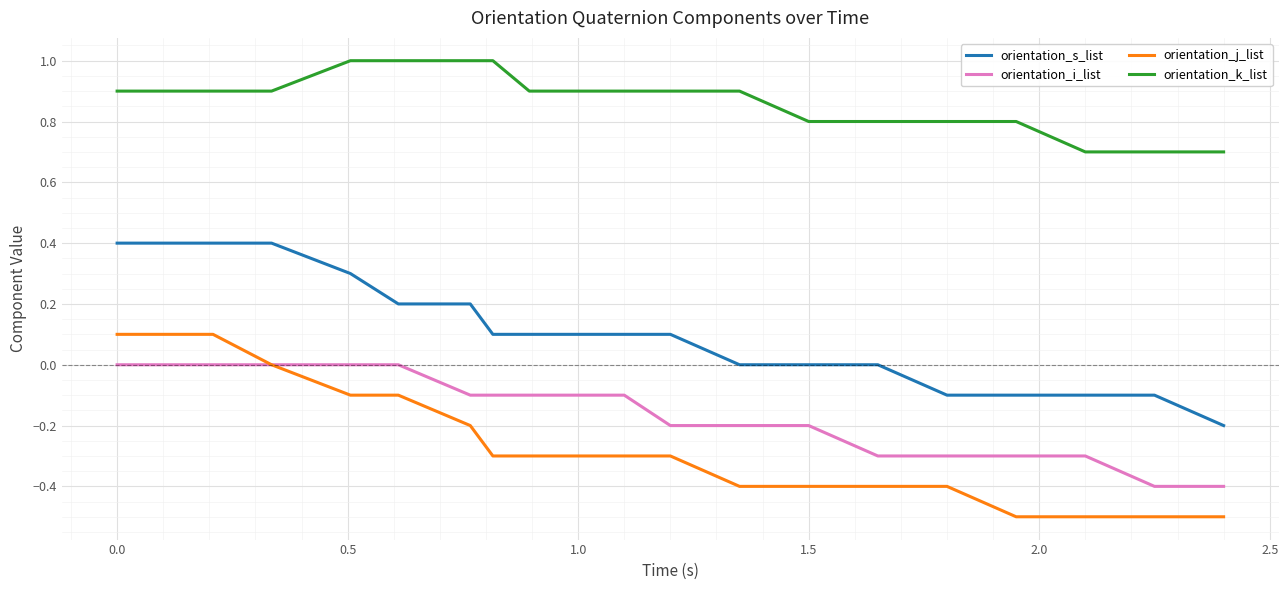

Which series has the largest total across all categories?

orientation_k_list